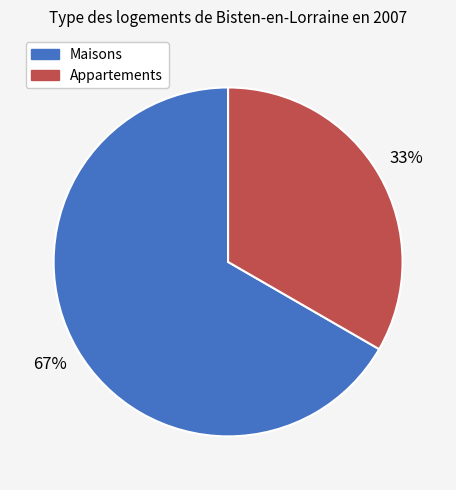

To the nearest percent, what is the average slice percentage?

50%